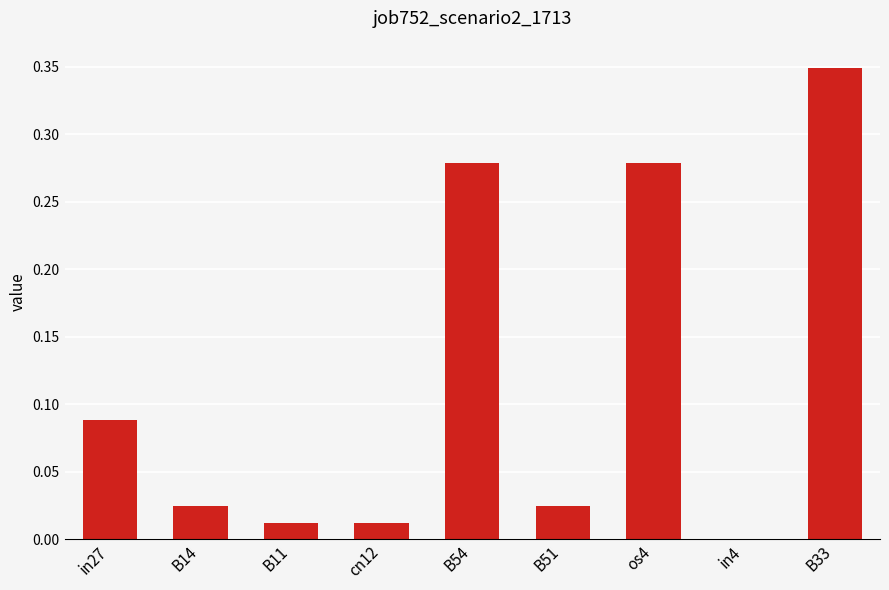

Which category has the highest value across all series?

B33